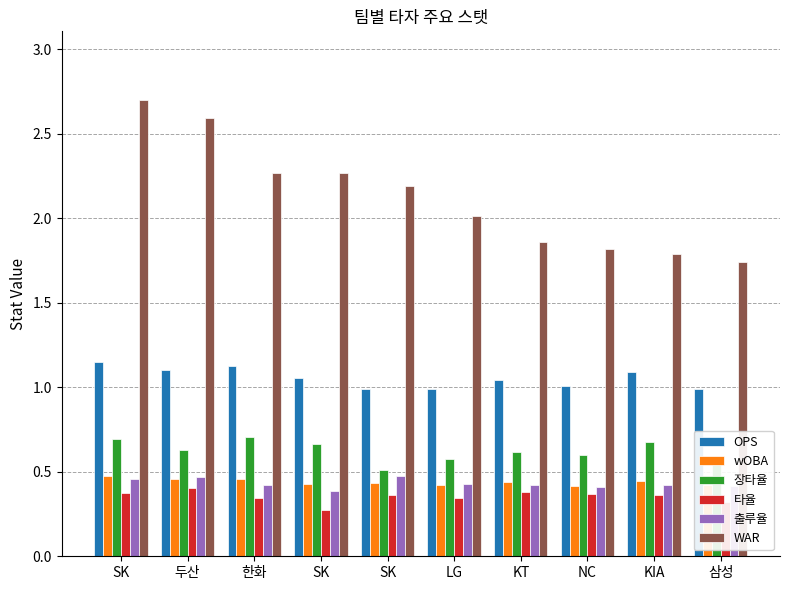

How many categories are shown in the chart?

10